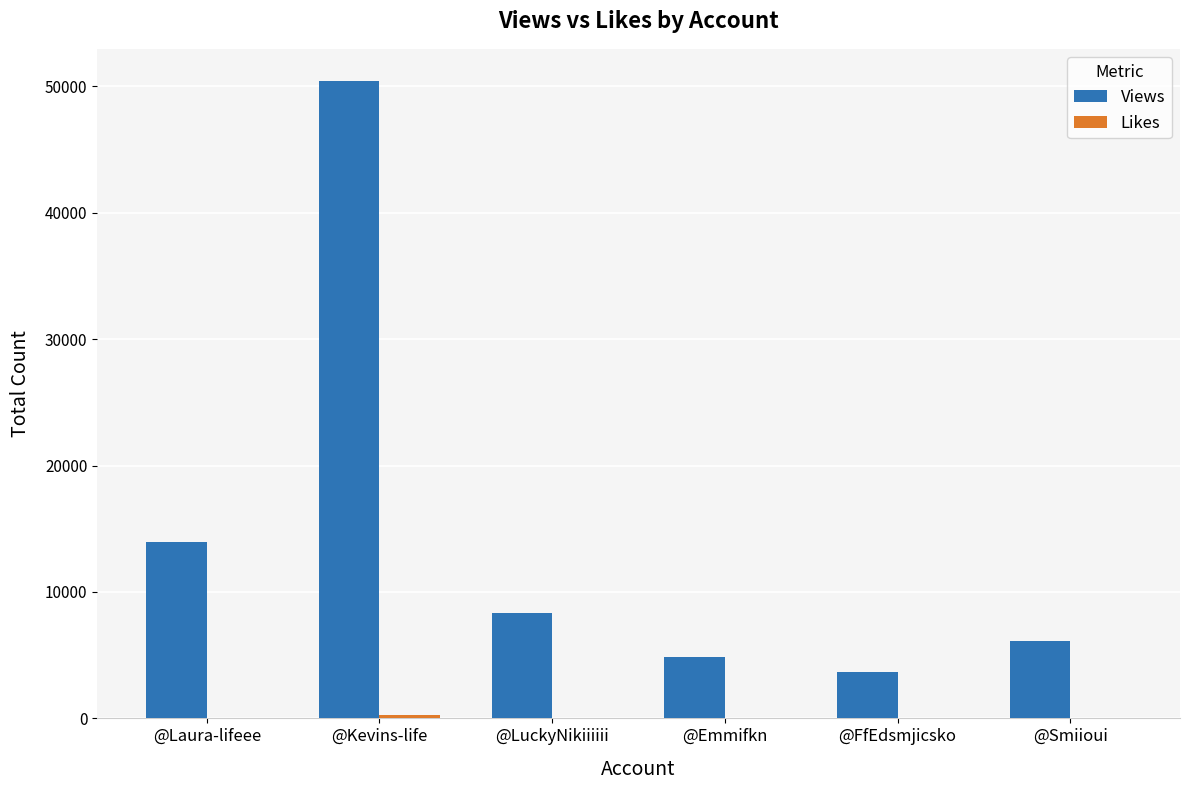

Are the bars horizontal?

No